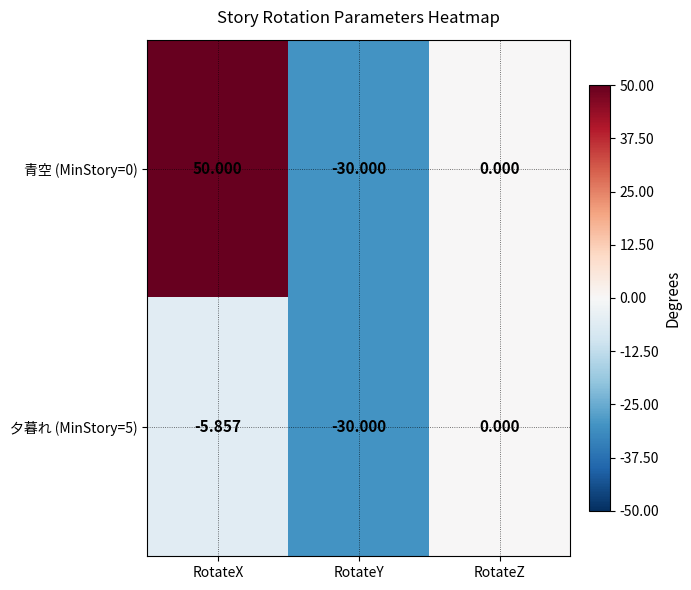

Which series has the largest total across all categories?

青空 (MinStory=0)